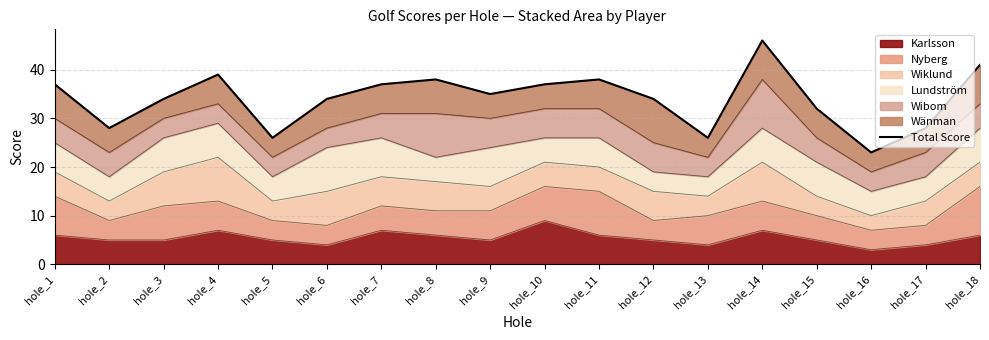

What value does the data have at hole_9, to the nearest 5?

35